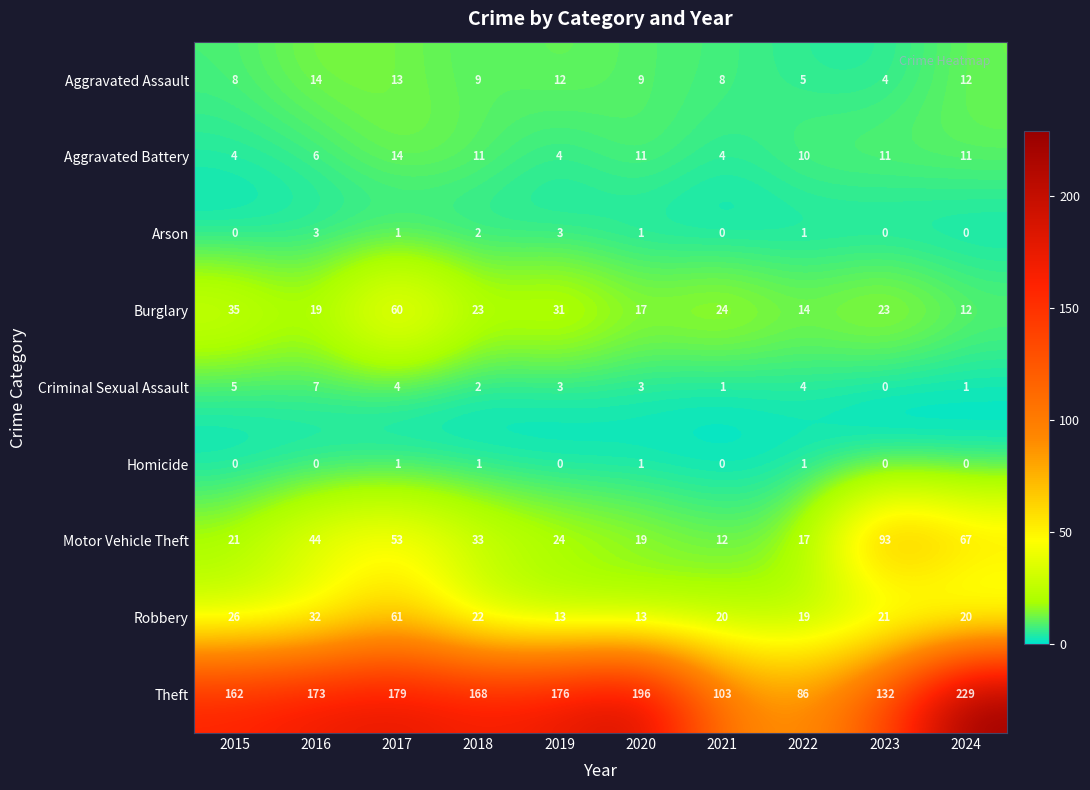

At which category does the chart reach its peak across all series?

2024